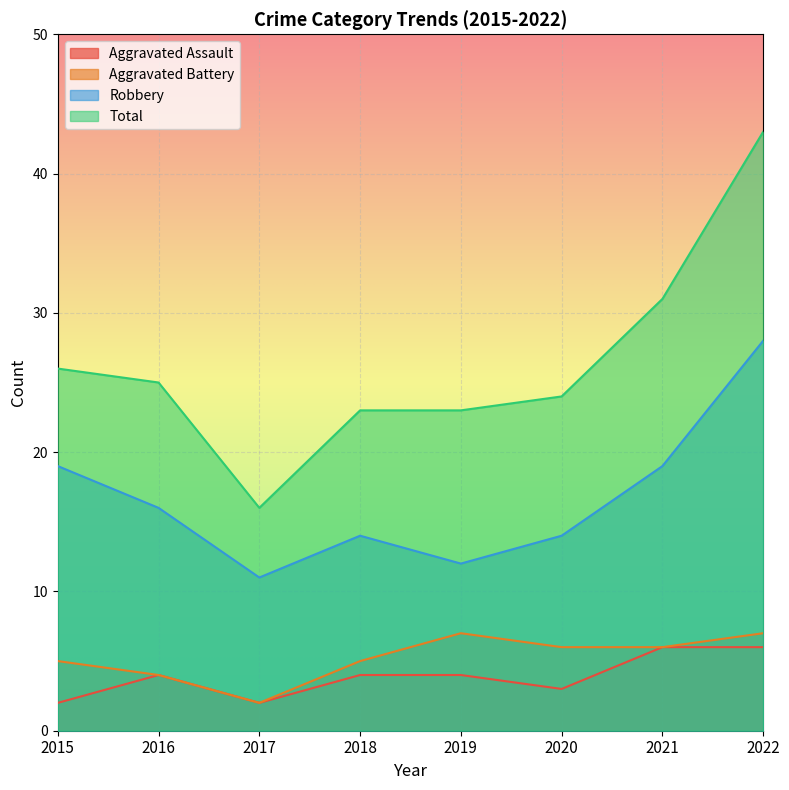

True or false: Aggravated Battery and Robbery cross at least once.

False